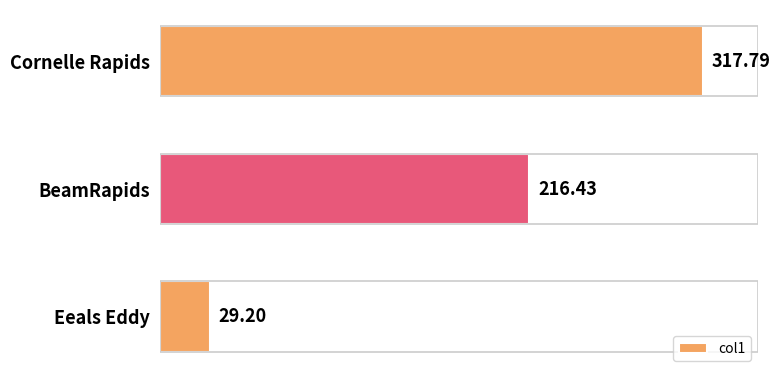

What is the minimum value shown in the chart?

29.2